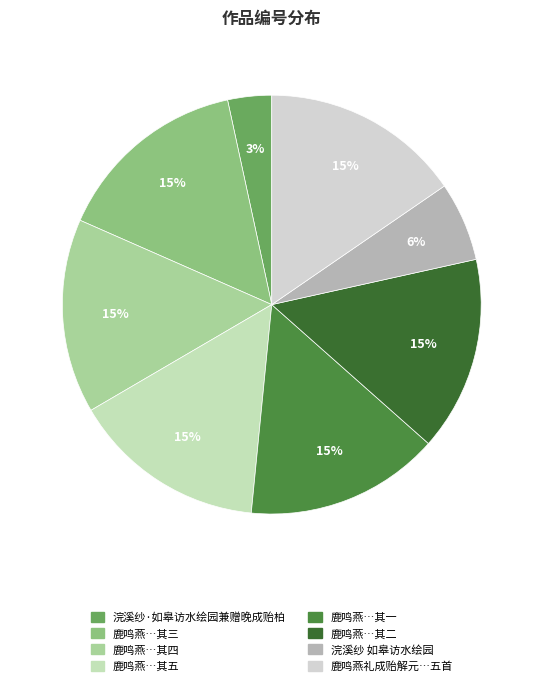

Rank the categories by value from highest to lowest.

鹿鸣燕礼成贻解元诸友并呈通判寺簿兄及众同官五首, 鹿鸣燕礼成贻解元诸友并呈通判寺簿兄及众同官五首 其五, 鹿鸣燕礼成贻解元诸友并呈通判寺簿兄及众同官五首 其四, 鹿鸣燕礼成贻解元诸友并呈通判寺簿兄及众同官五首 其三, 鹿鸣燕礼成贻解元诸友并呈通判寺簿兄及众同官五首 其二, 鹿鸣燕礼成贻解元诸友并呈通判寺簿兄及众同官五首 其一, 浣溪纱 如皋访水绘园，兼赠晚成、贻柏, 浣溪纱·如皋访水绘园兼赠晚成贻柏